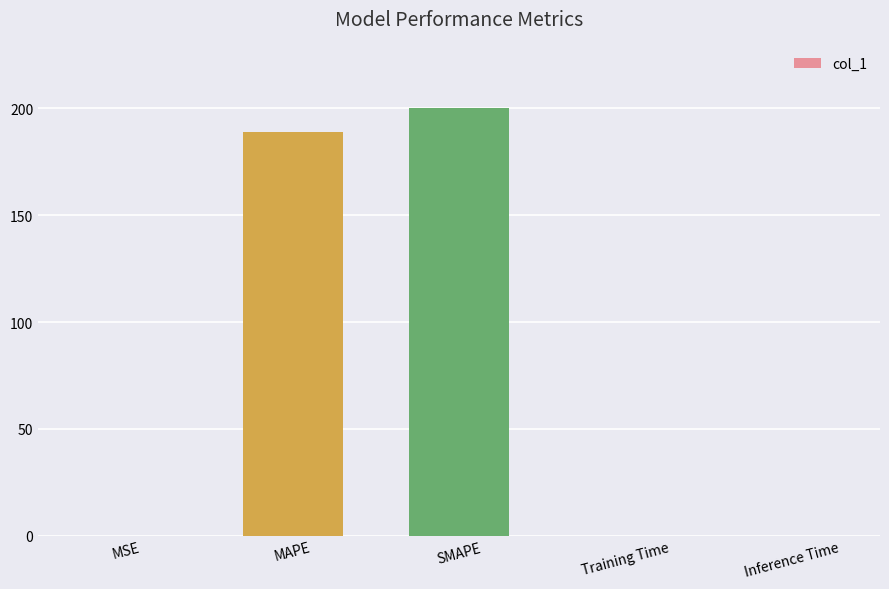

Which has a higher value, SMAPE or MAPE?

SMAPE